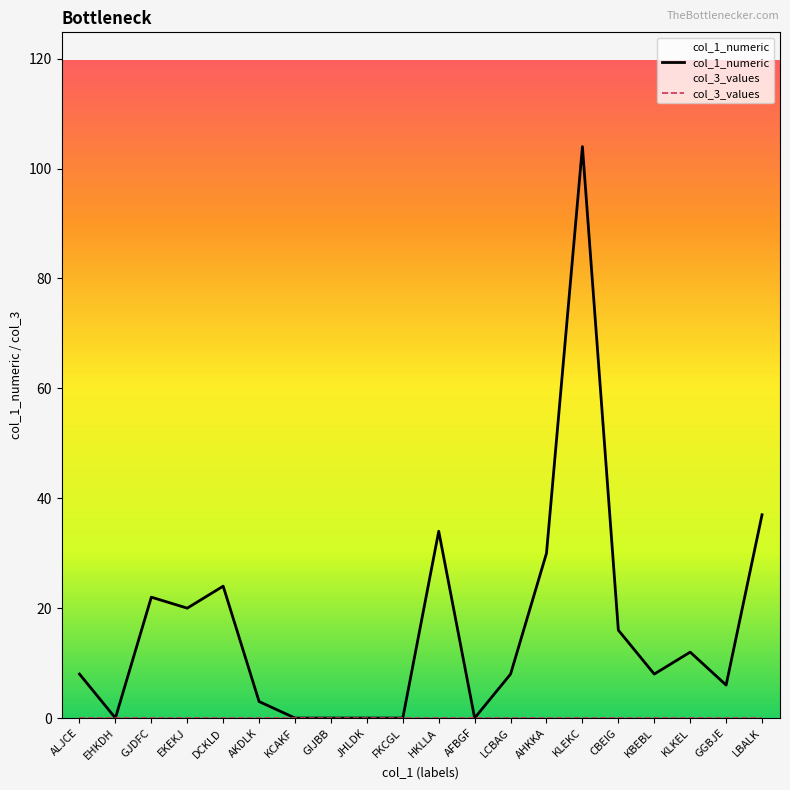

At which category does the chart reach its minimum across all series?

EHKDH